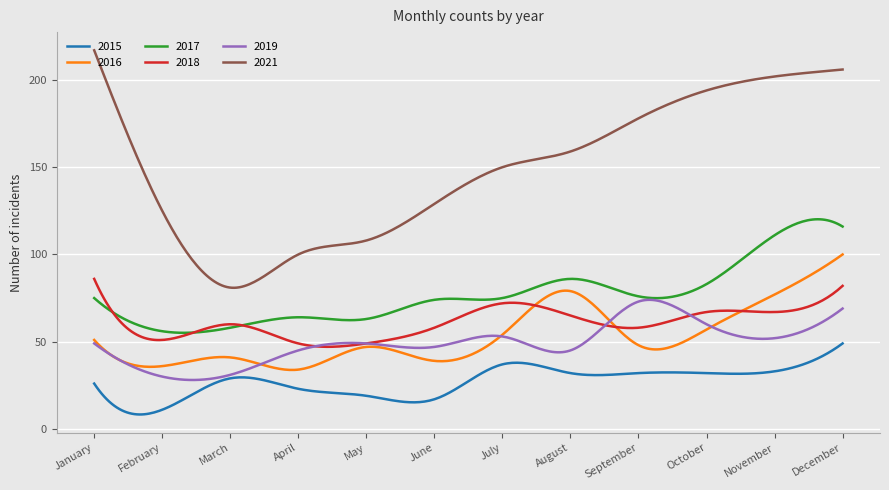

Does the chart display data point markers on the line(s)?

No